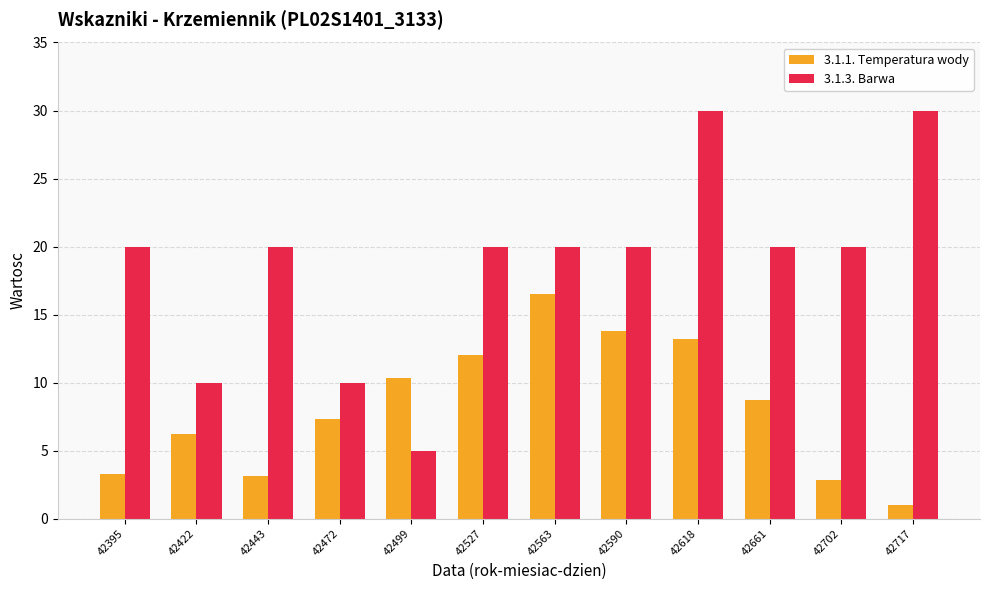

What is the value of the 3.1.3. Barwa bar at the 9th from the left?

30.0